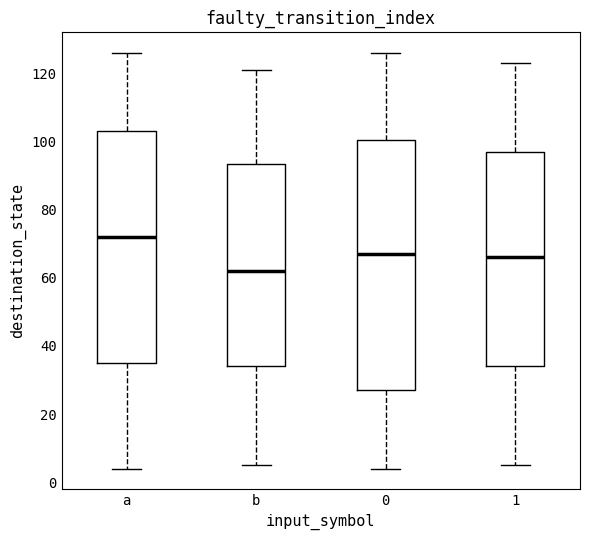

Where does the upper whisker of the box for 0 end on the y-axis? The values are not printed on the chart, so give them approximately, as read against the axis.

126